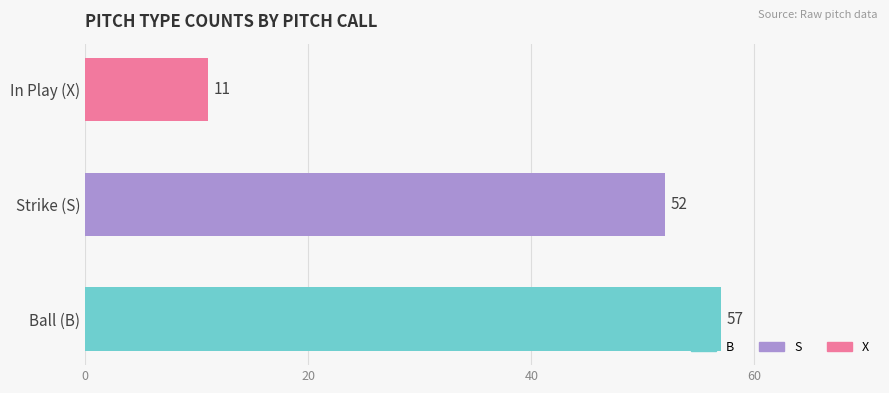

True or false: the data shows 11 at In Play (X).

True